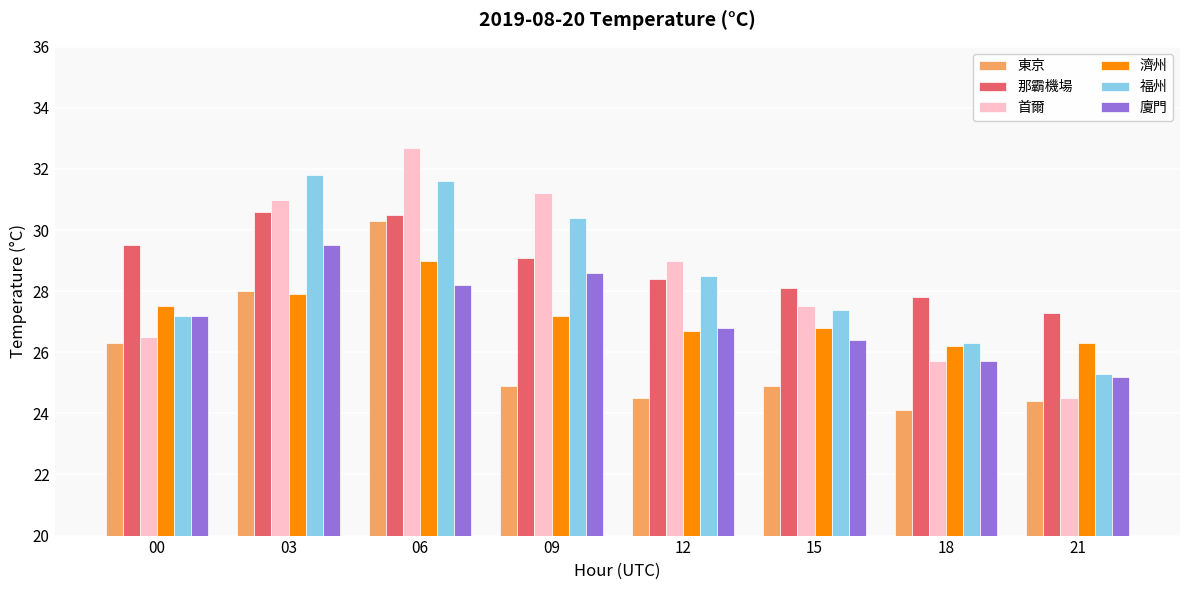

The 濟州 series shows 10.4 at 03. True or false?

False